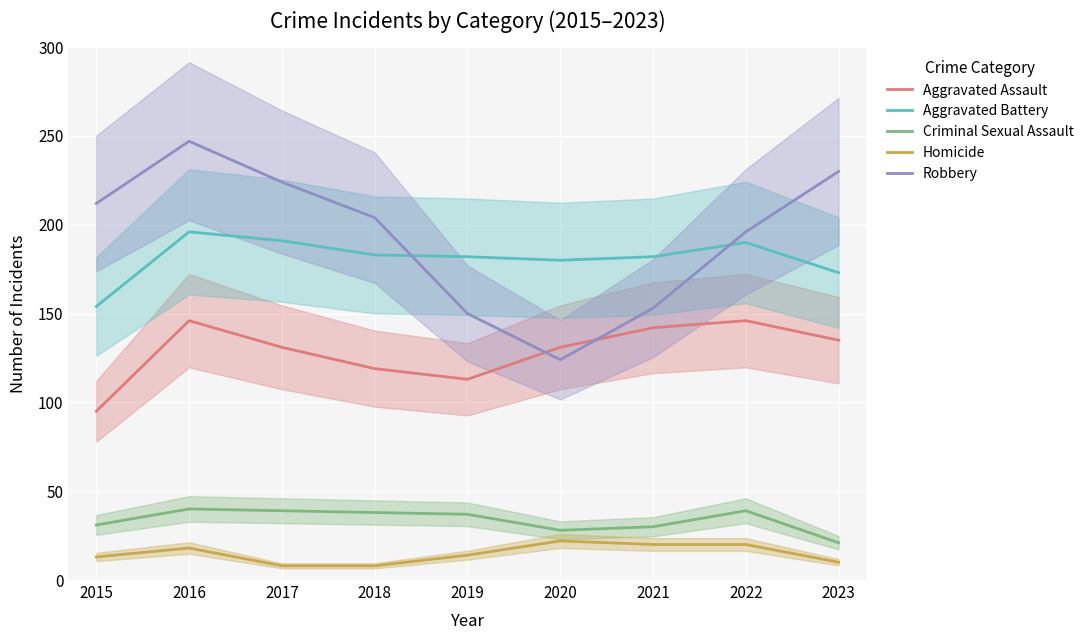

At which category does the chart reach its minimum across all series?

2017